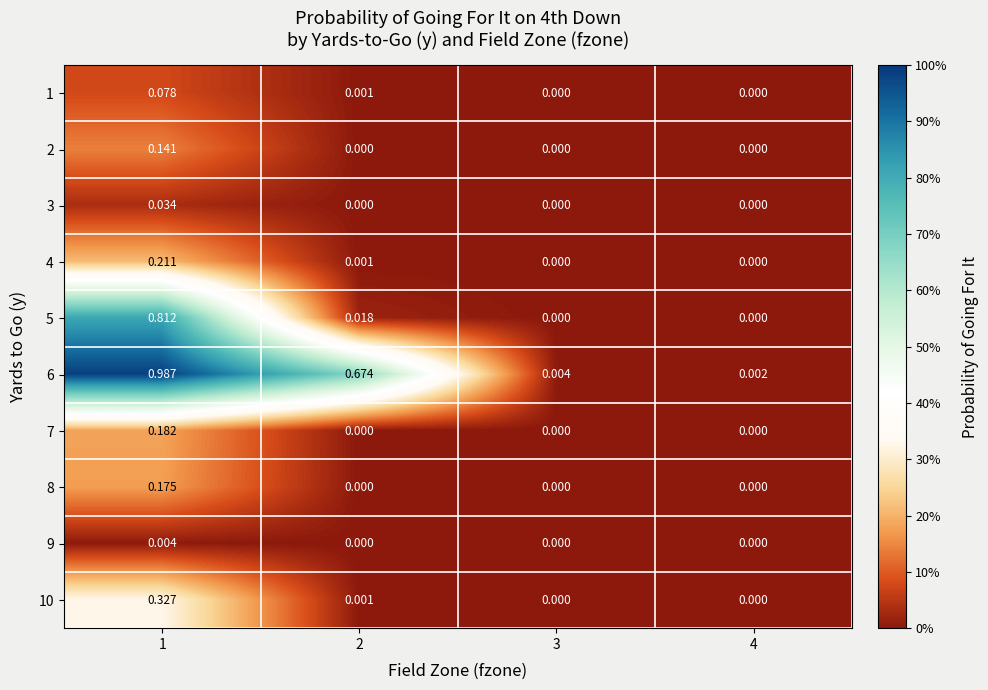

Is the value of 8 at 1 greater than the value of 6 at 2?

No